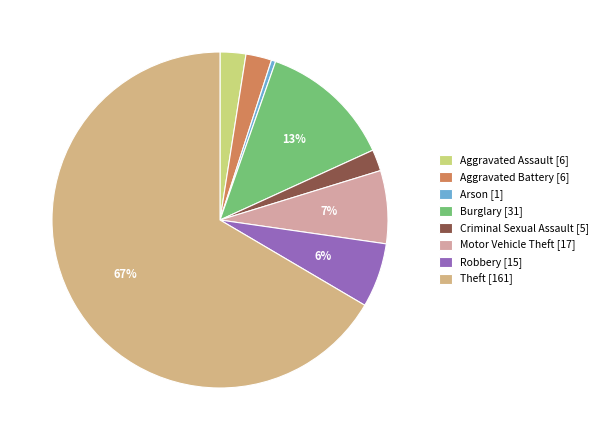

To the nearest percent, what percentage of the pie is Aggravated Battery?

2%